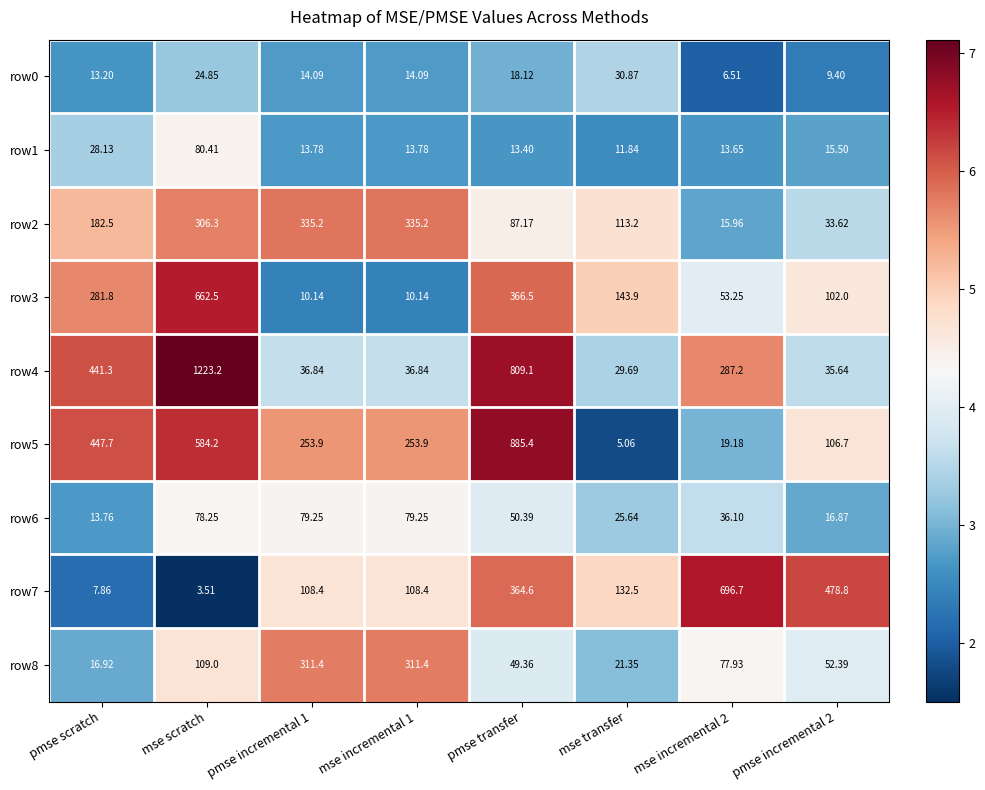

What is the total value across all series at mse incremental 1?

1163.0